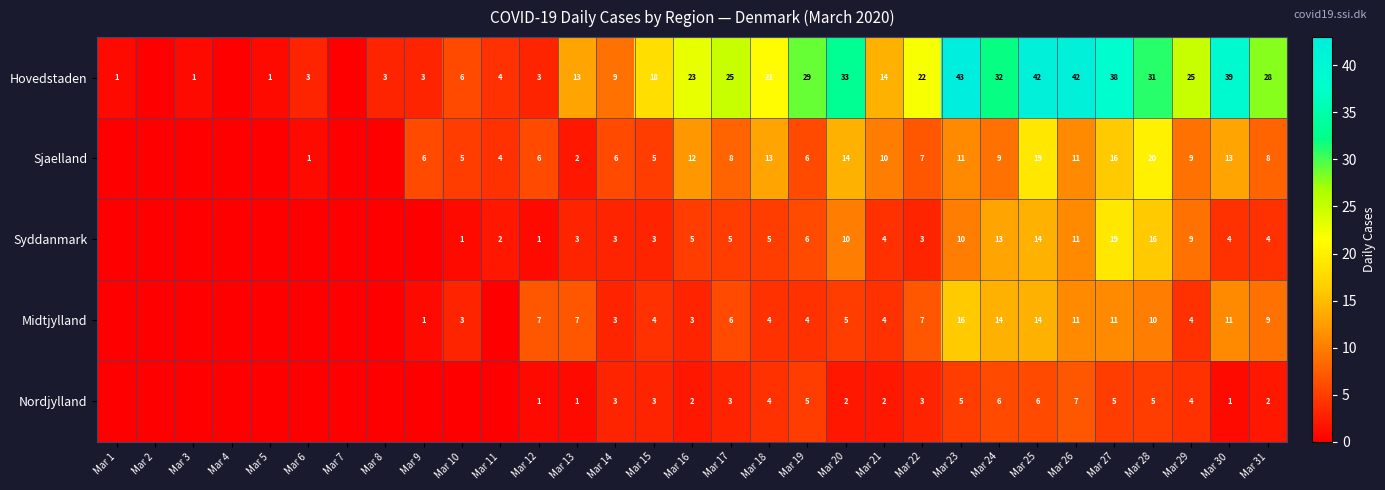

The value of Sjaelland at Mar 20 is 14. True or false?

True